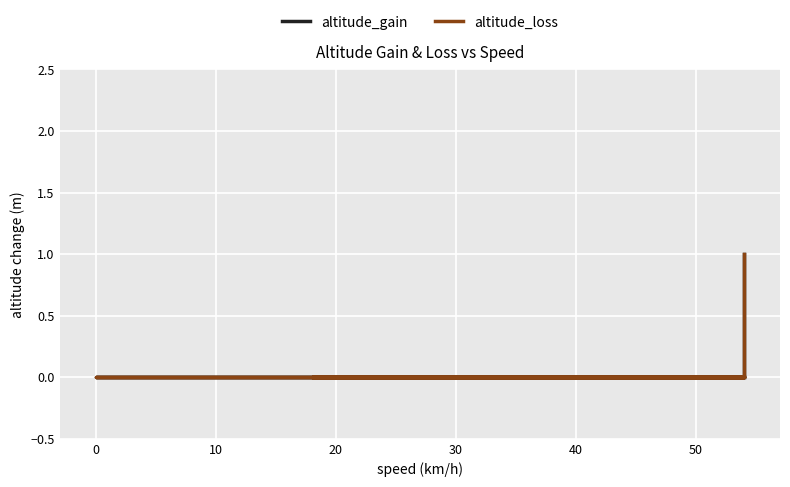

True or false: altitude_loss and altitude_gain intersect in this chart.

False